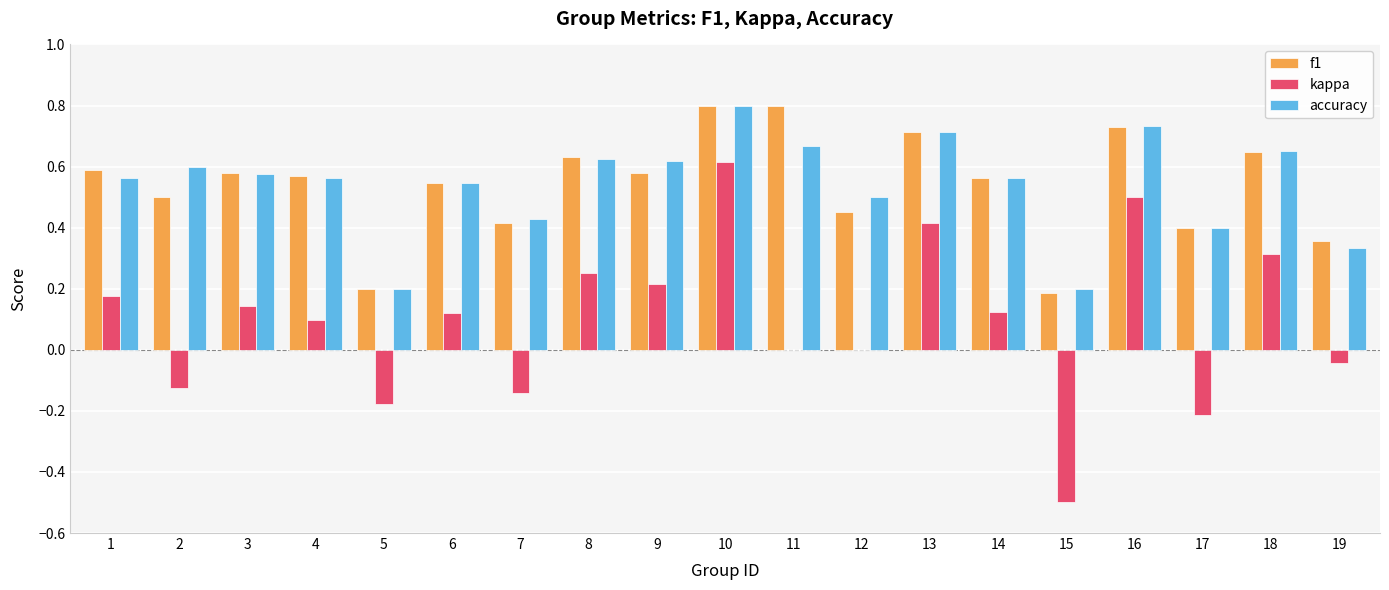

What is the sum of all kappa values?

1.8